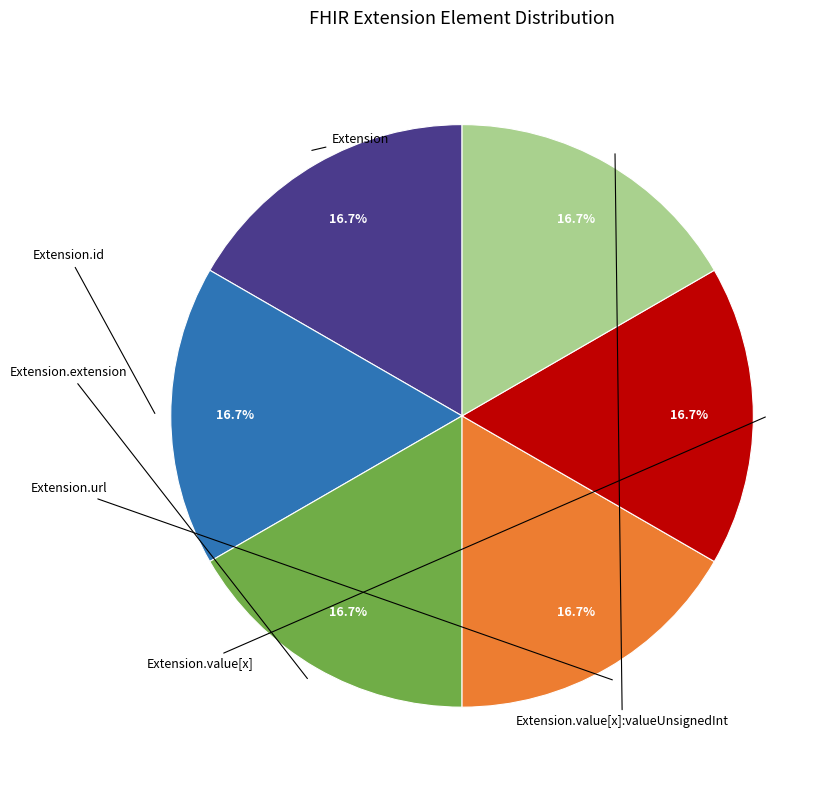

Is there a majority slice in this chart?

No